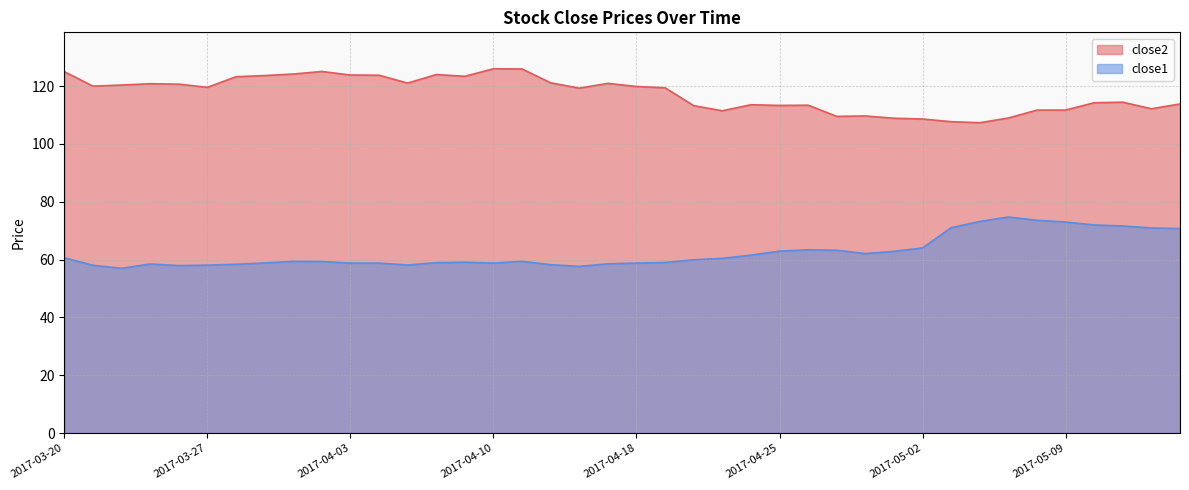

What is the minimum value for close2?

107.3